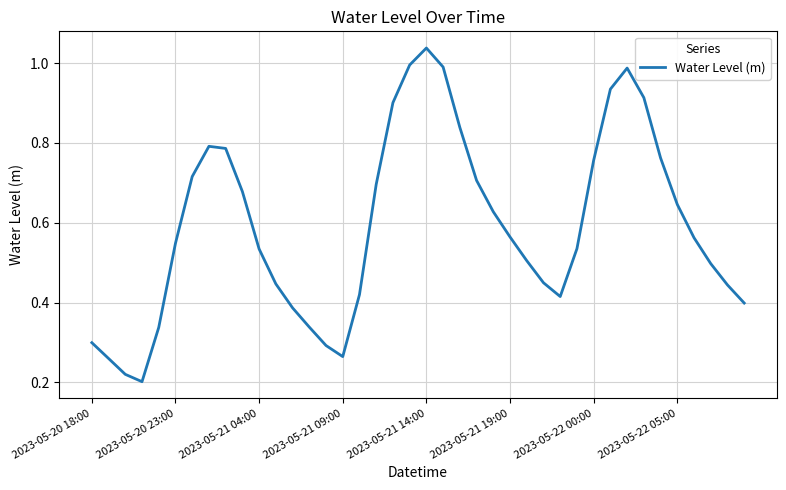

True or false: the data shows 0.8 at 2023-05-21 04:00.

False